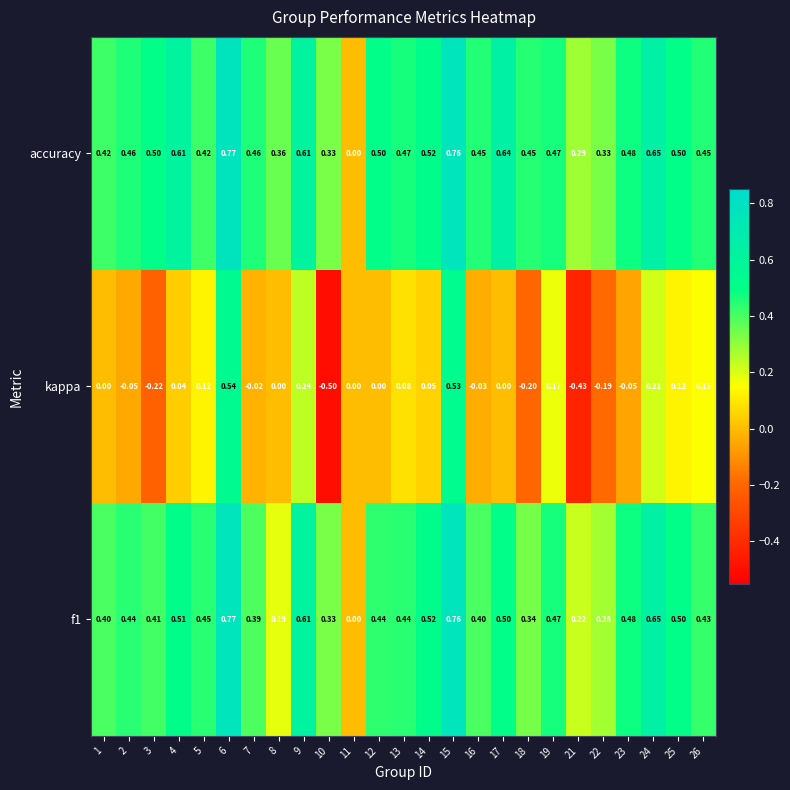

Is the value of f1 at 3 greater than the value of accuracy at 9?

No